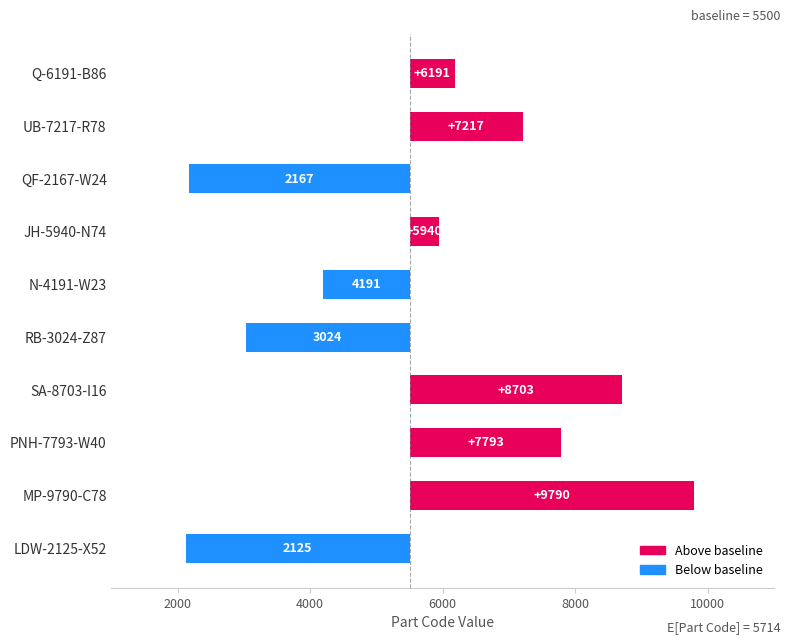

Are the bars grouped side by side (vs. stacked)?

No